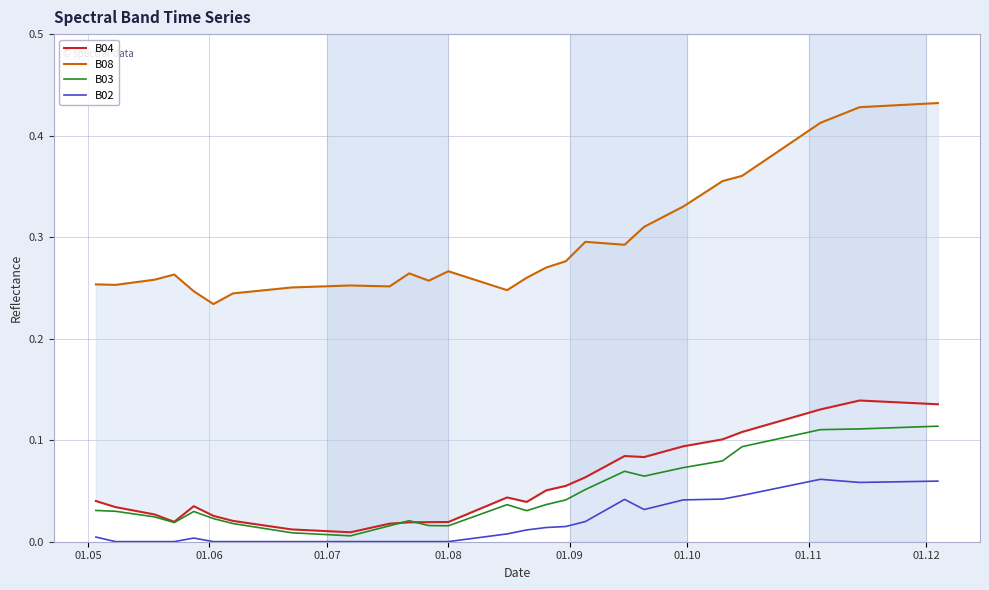

How many data points does each series have?

40